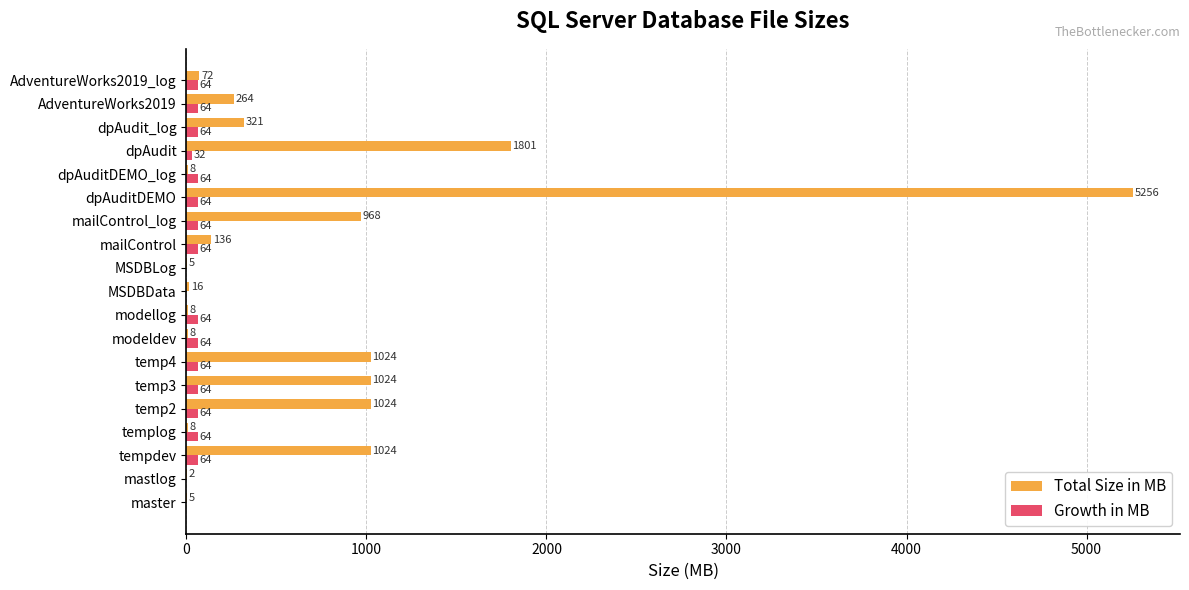

Between modeldev and dpAuditDEMO, which series saw the biggest shift?

Total Size in MB